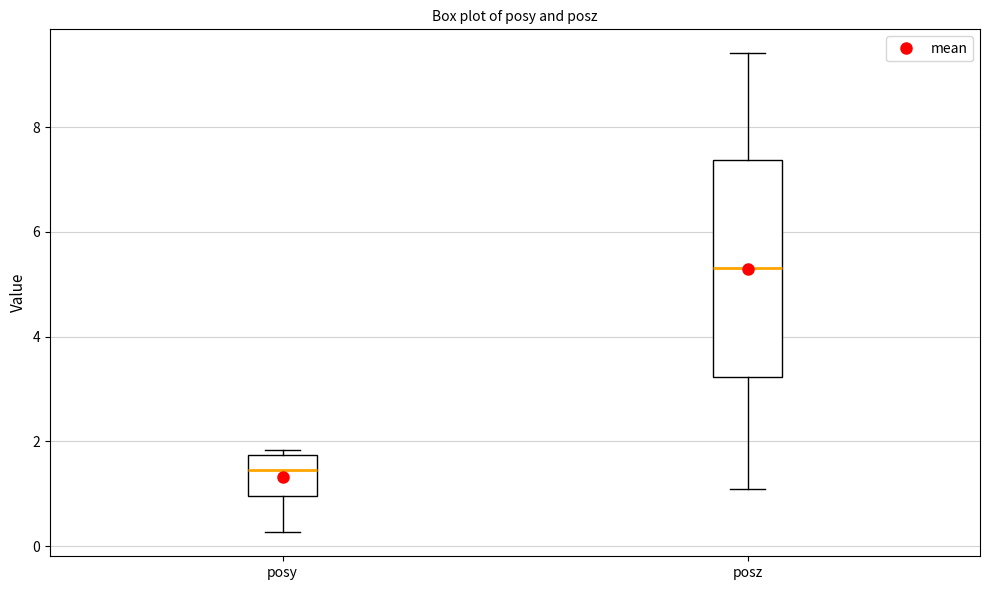

Reading left to right, transcribe this box plot: for each box, give where its median line is, the range the box spans, and where its two whiskers end, as read against the y-axis. The values are not printed on the chart, so give them approximately, as read against the axis.

posy: median 1.4, box 1.0 to 1.8, whiskers 0.2 to 1.8 (just above the box's upper edge)
posz: median 5.4, box 3.2 to 7.4, whiskers 1.0 to 9.4